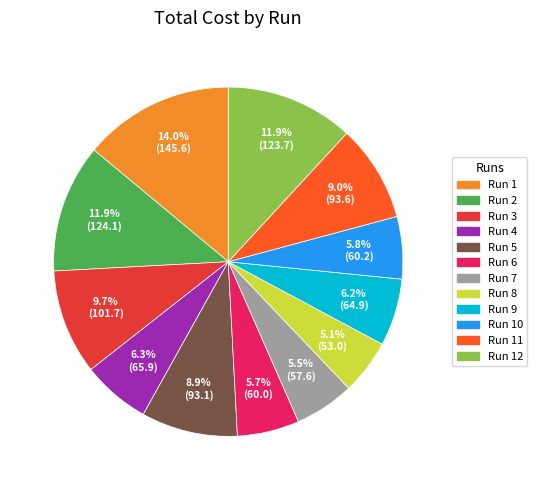

What percentage is the Run 11 slice, to the nearest percent?

9%